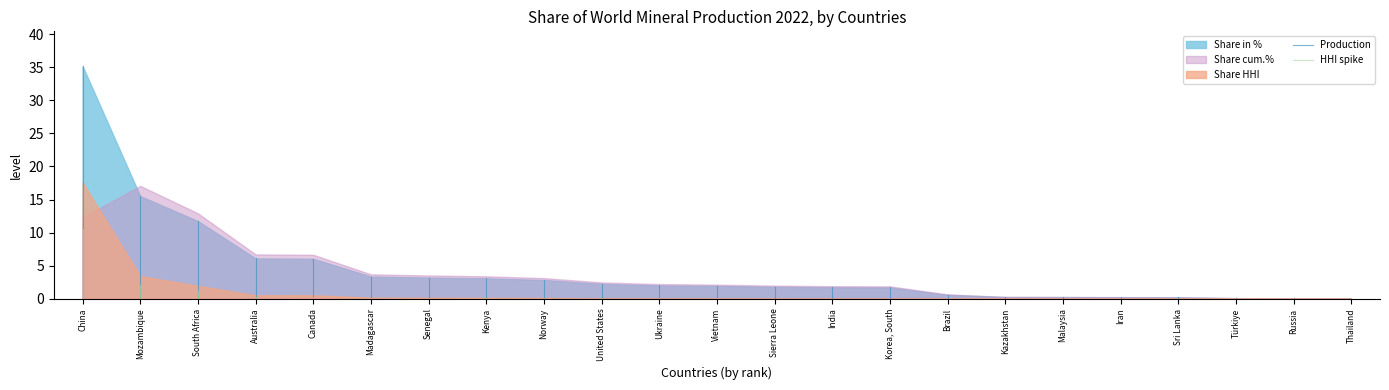

At which label is Share HHI closest to 8?

Mozambique